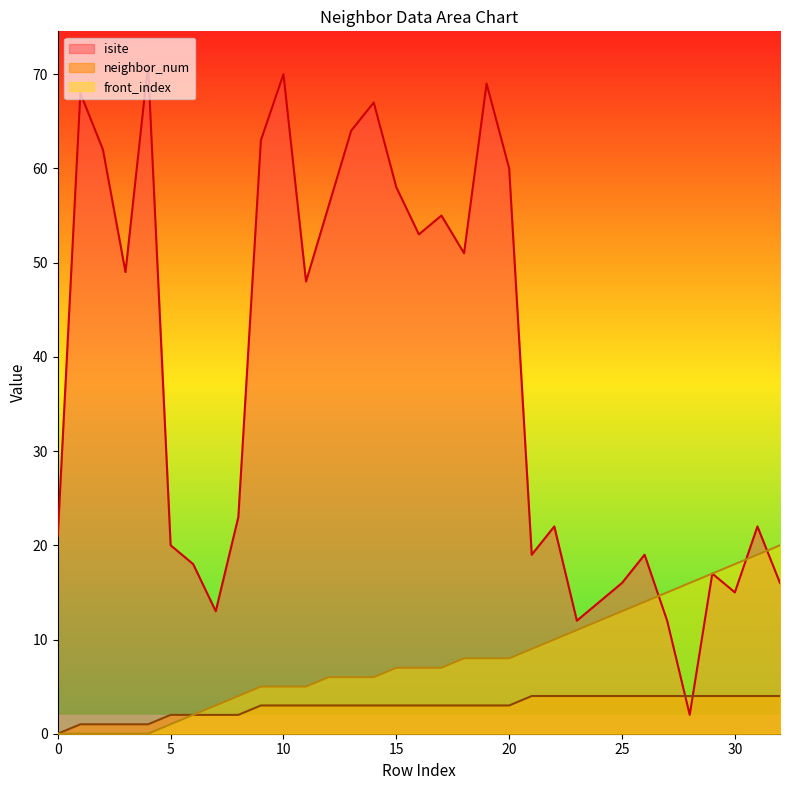

Which series has the largest total across all categories?

isite